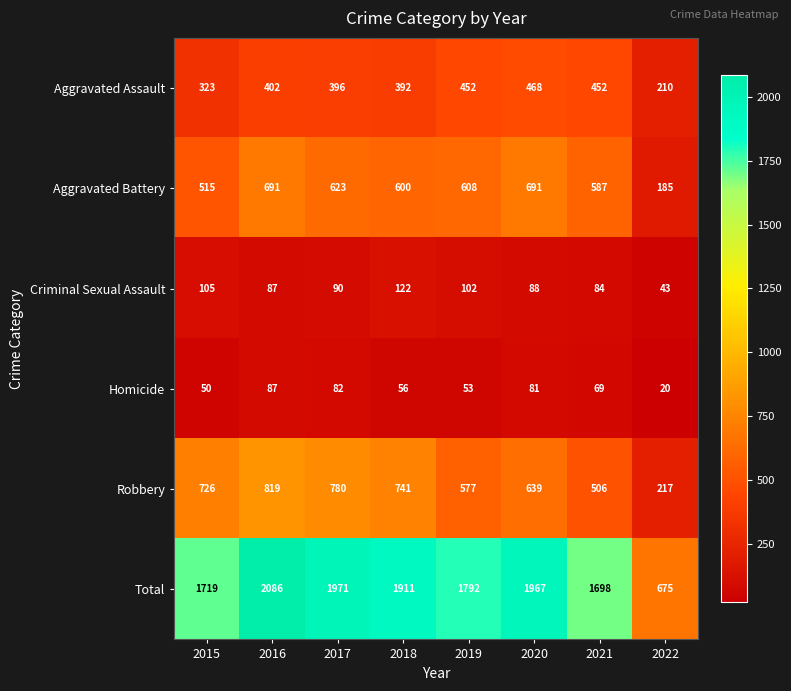

The Aggravated Battery series shows 691 at 2020. True or false?

True